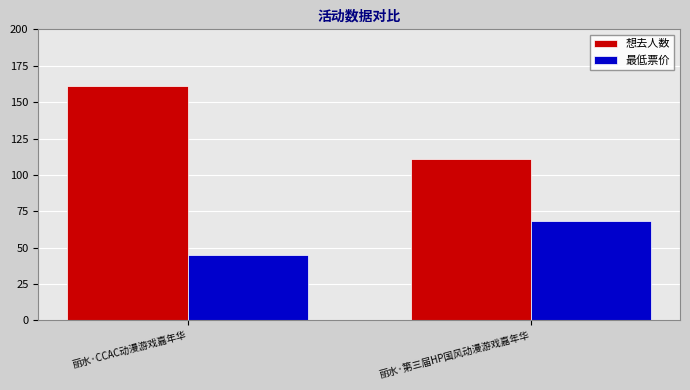

What is the average value of the 想去人数 series?

136